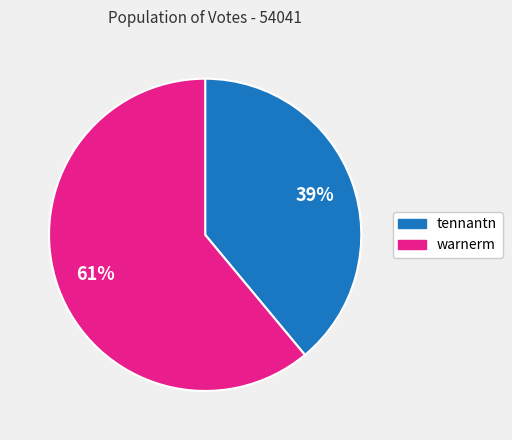

To the nearest percent, what is the combined percentage of warnerm and tennantn?

100%